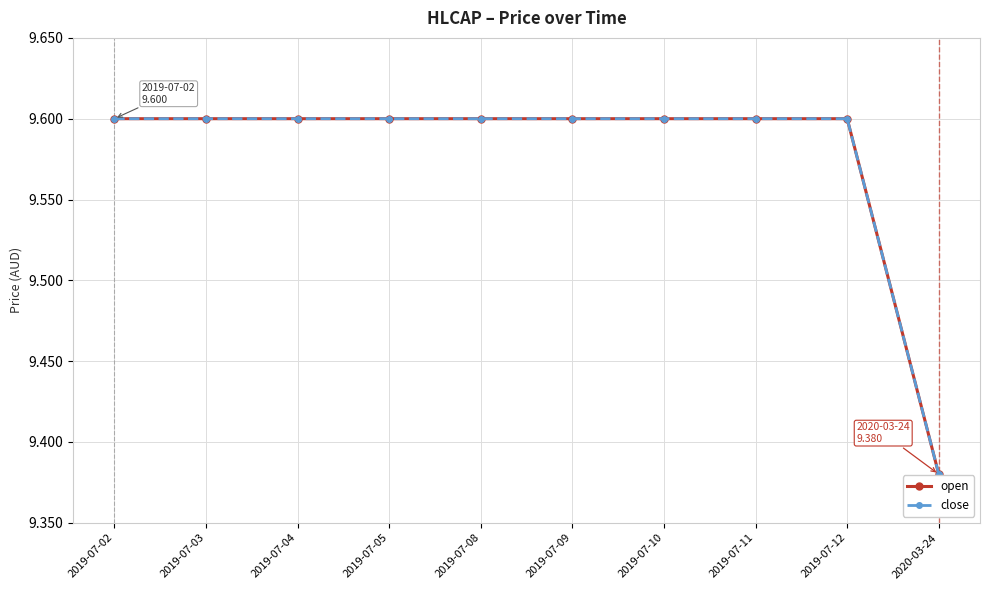

What is the difference between the maximum and minimum values in the close series?

0.2